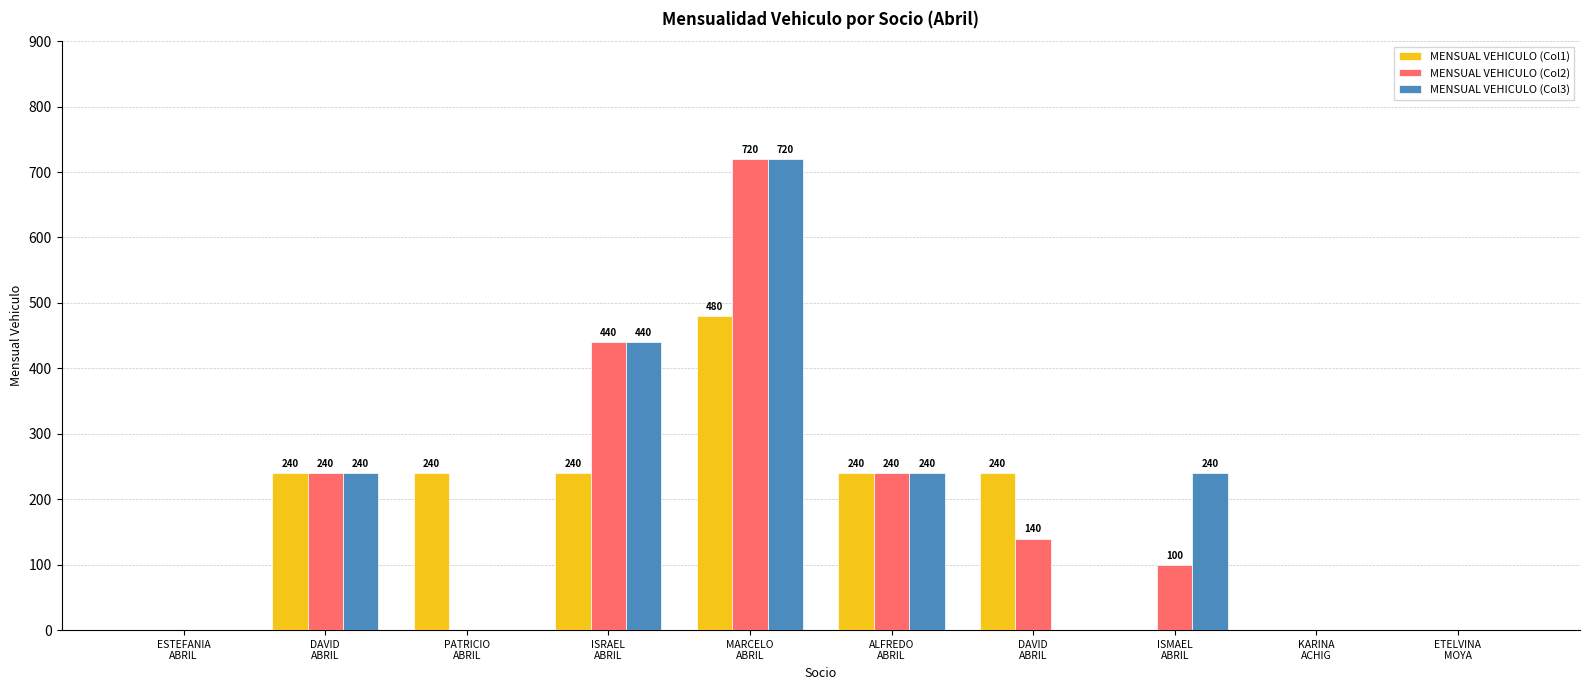

Are the bars horizontal?

No